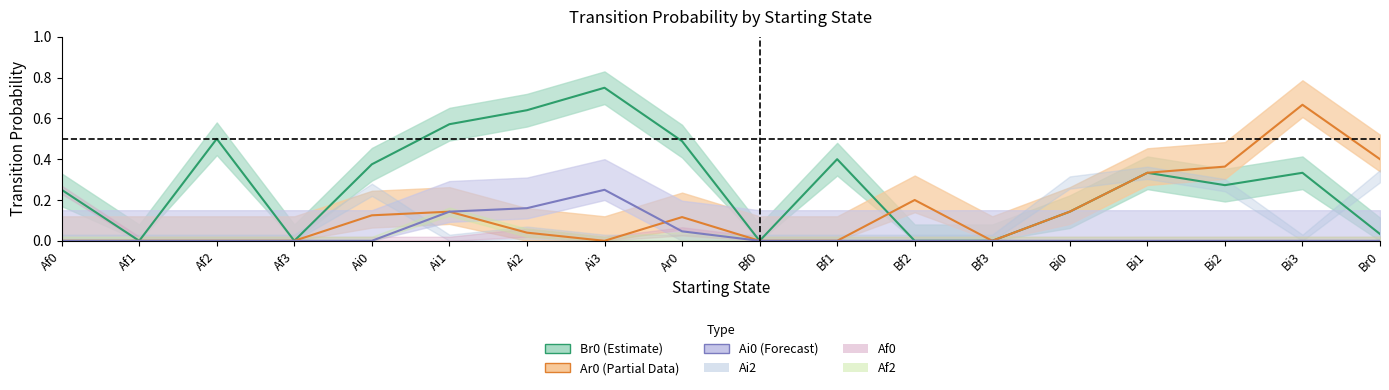

List the series in order of their overall mean, highest first.

Br0, Ar0, Ai0